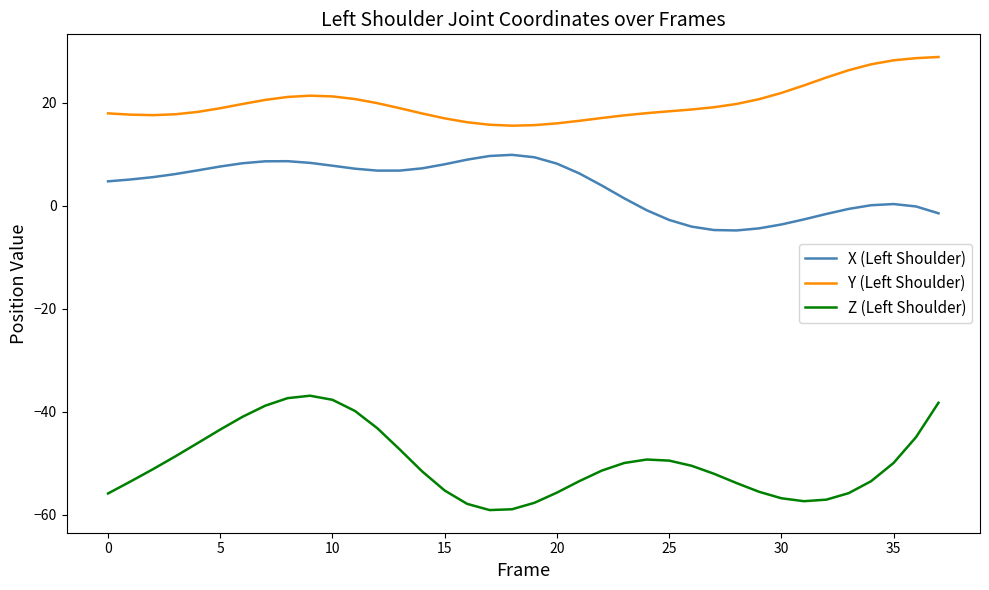

Rank the series by their maximum value, from highest to lowest.

Y (Left Shoulder), X (Left Shoulder), Z (Left Shoulder)